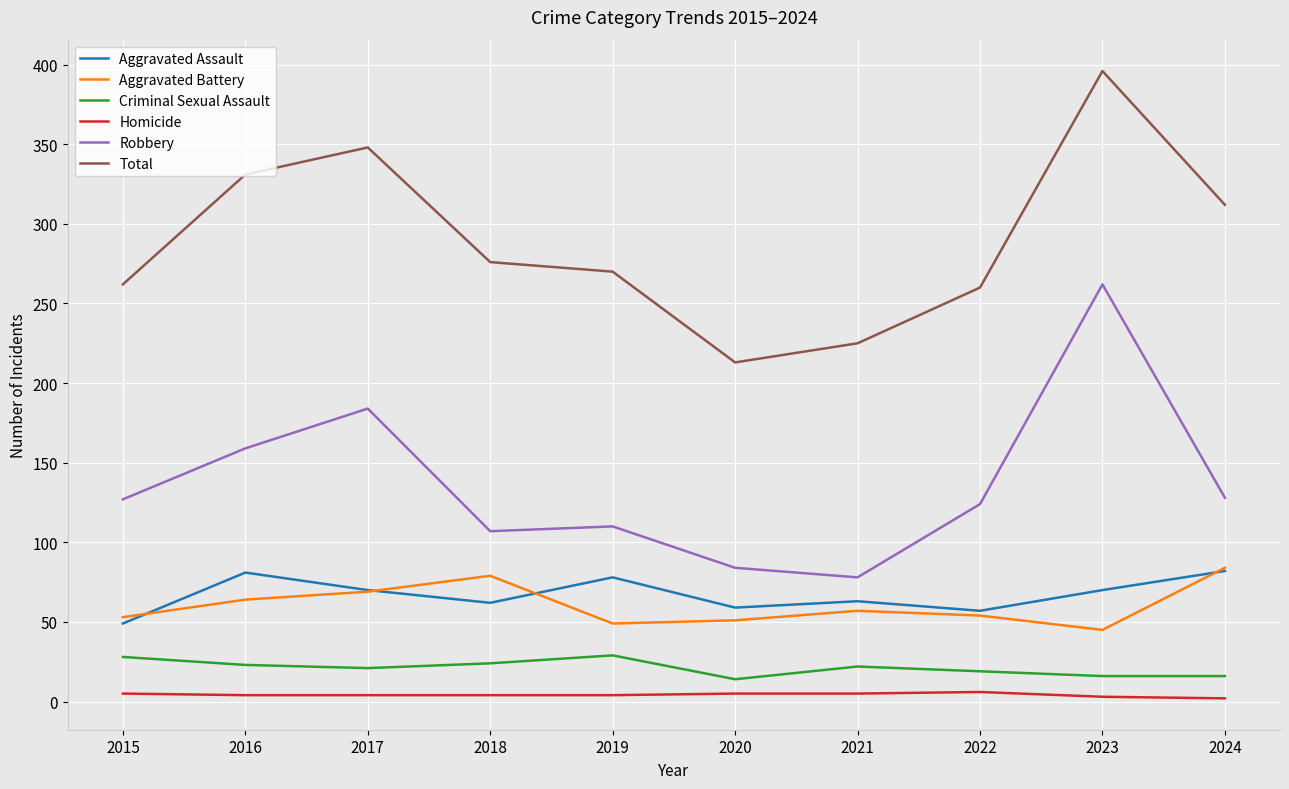

What is the smallest value displayed?

2